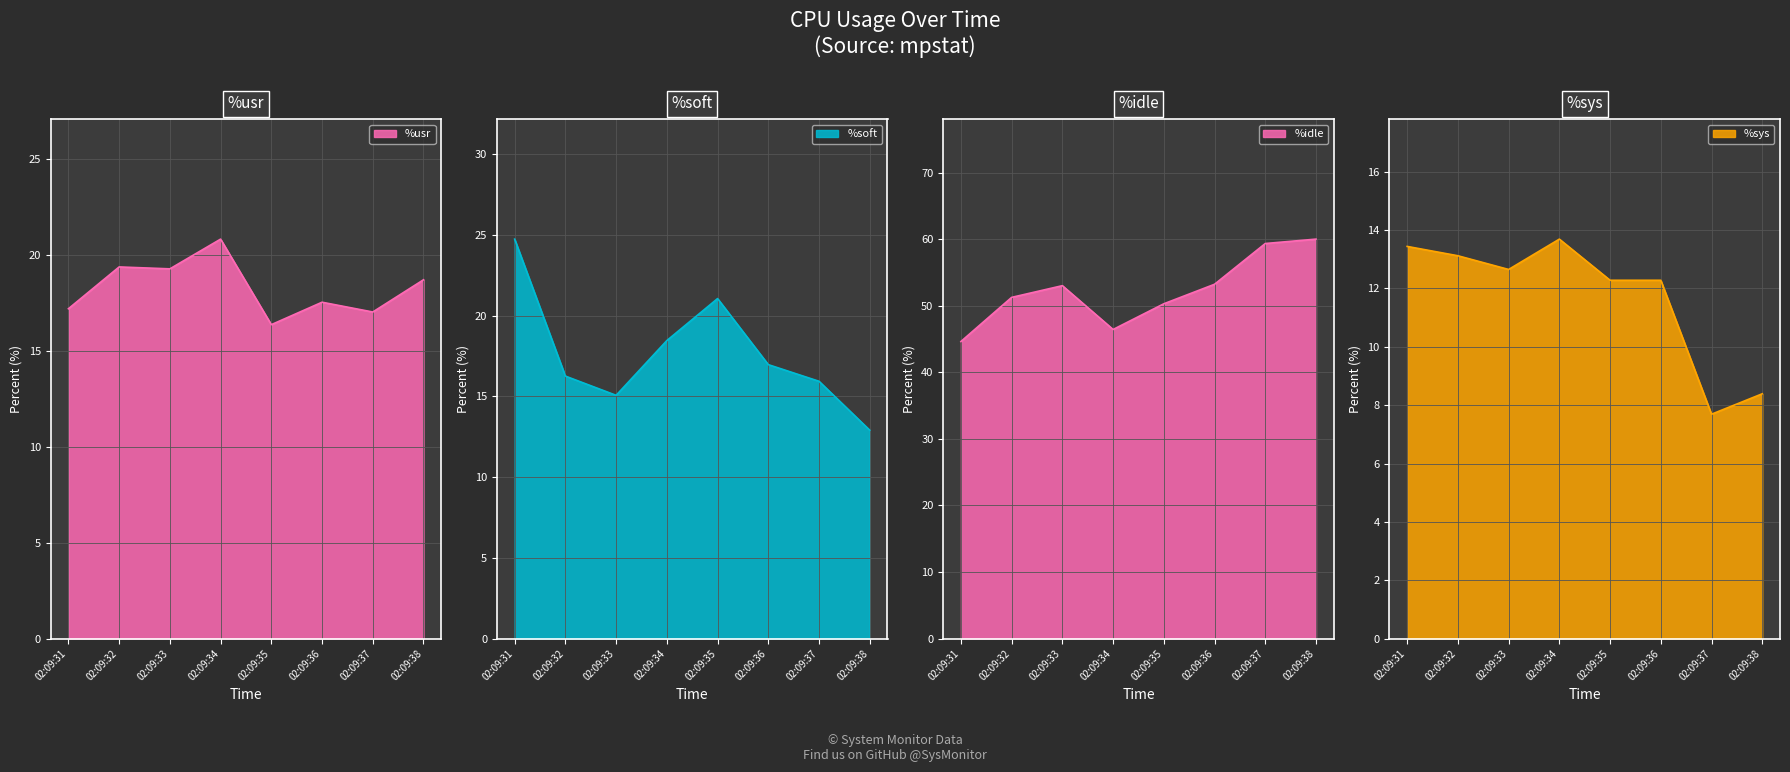

True or false: %soft has a value of 3.1 at 02:09:38.

False